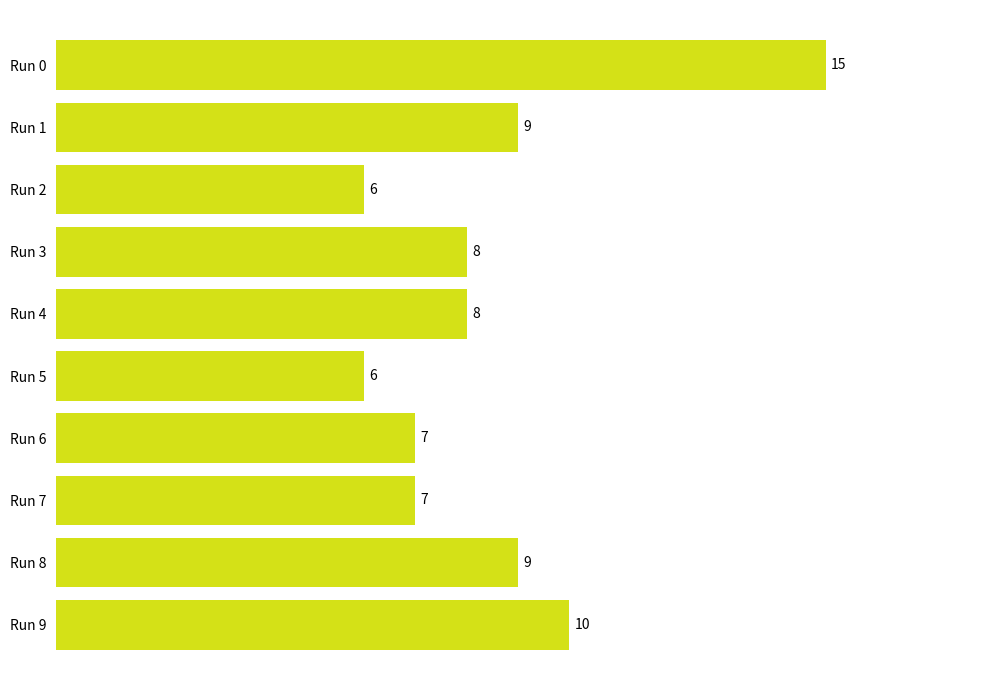

How many distinct data groups are displayed?

1